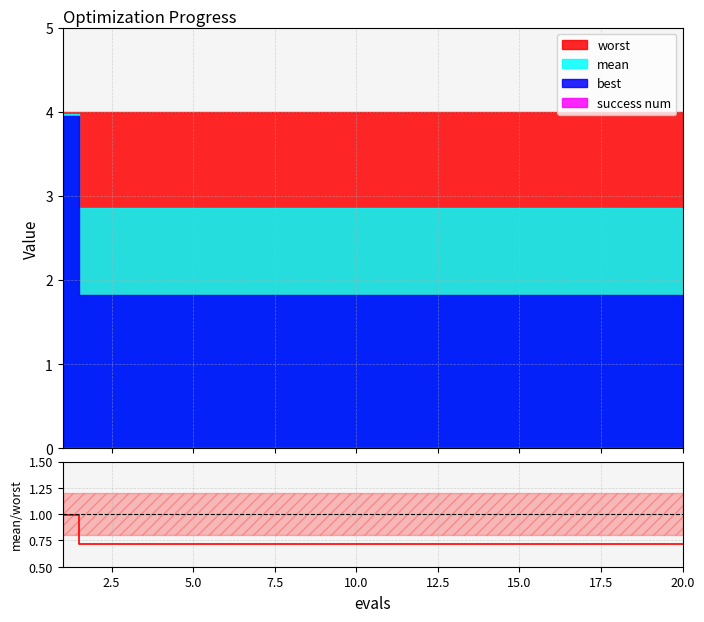

Does the chart display data point markers on the line(s)?

No